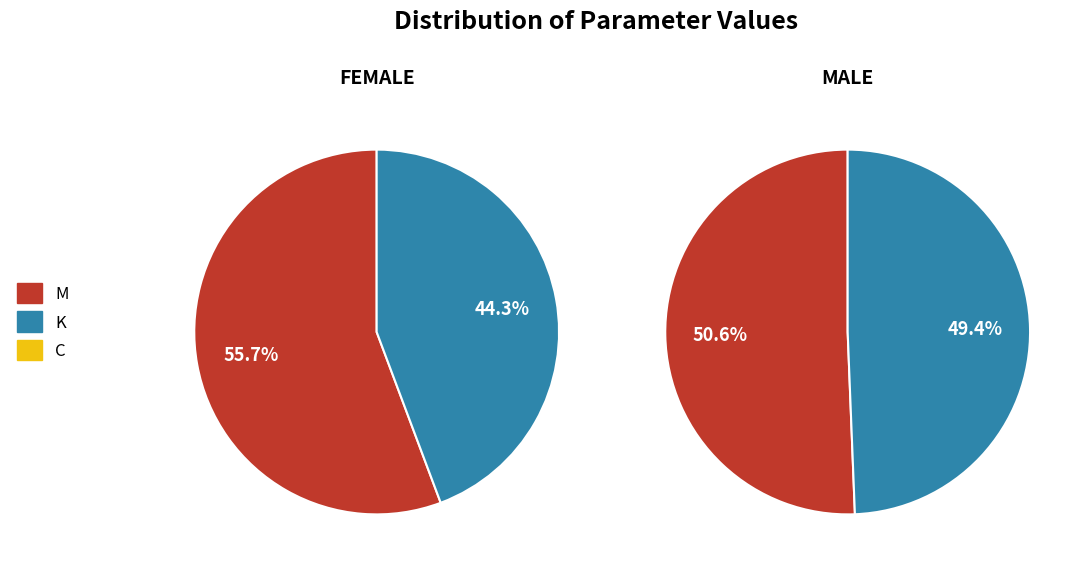

Is it true that c is 1% of the pie?

False